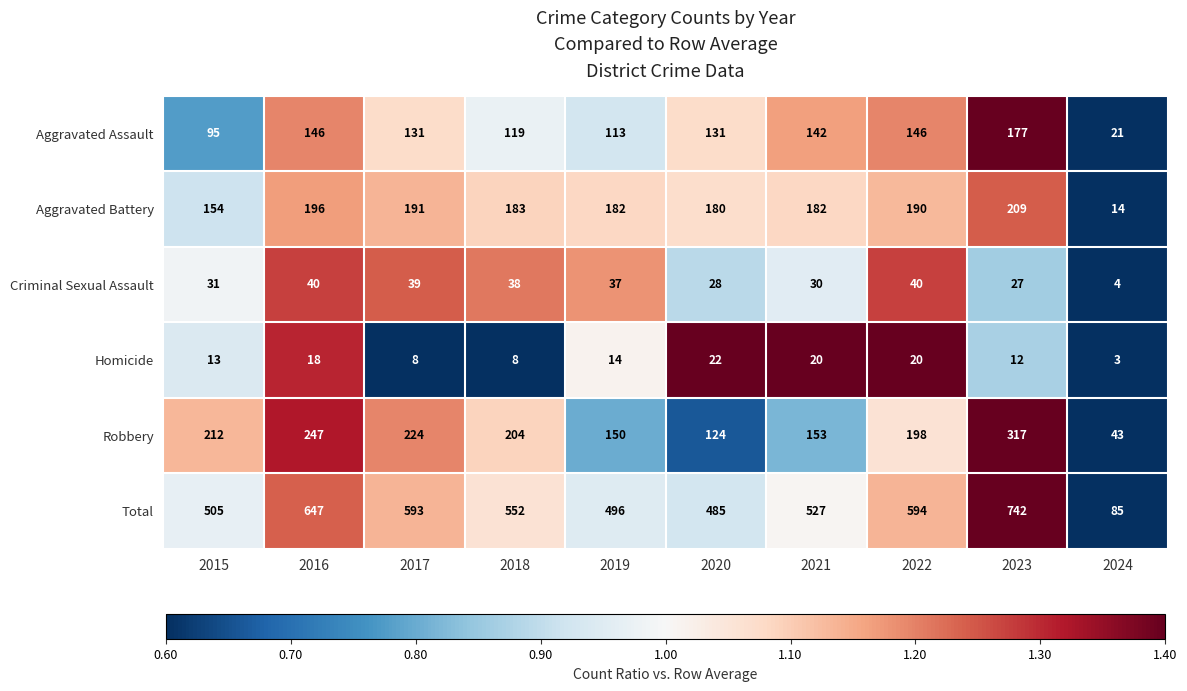

Rank the series at 2019 from lowest to highest value.

Homicide, Criminal Sexual Assault, Aggravated Assault, Robbery, Aggravated Battery, Total